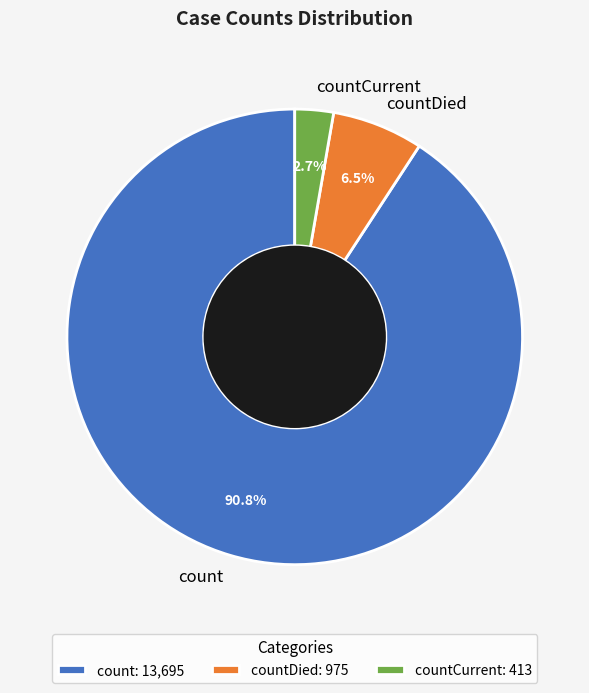

Rank the categories by value from highest to lowest.

count, countDied, countCurrent